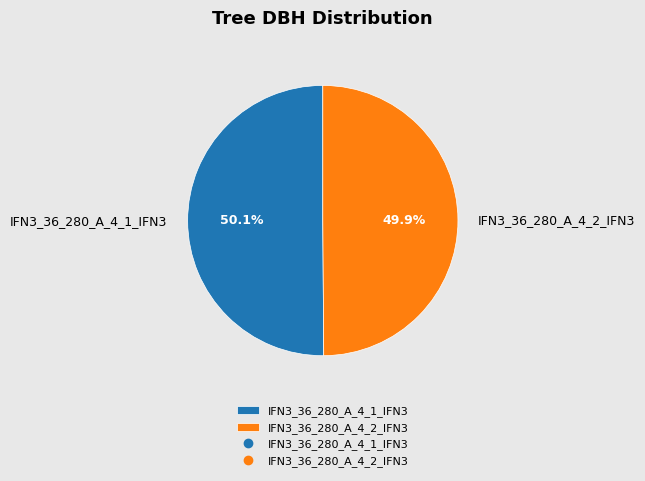

To the nearest percent, what is the average slice percentage?

50%